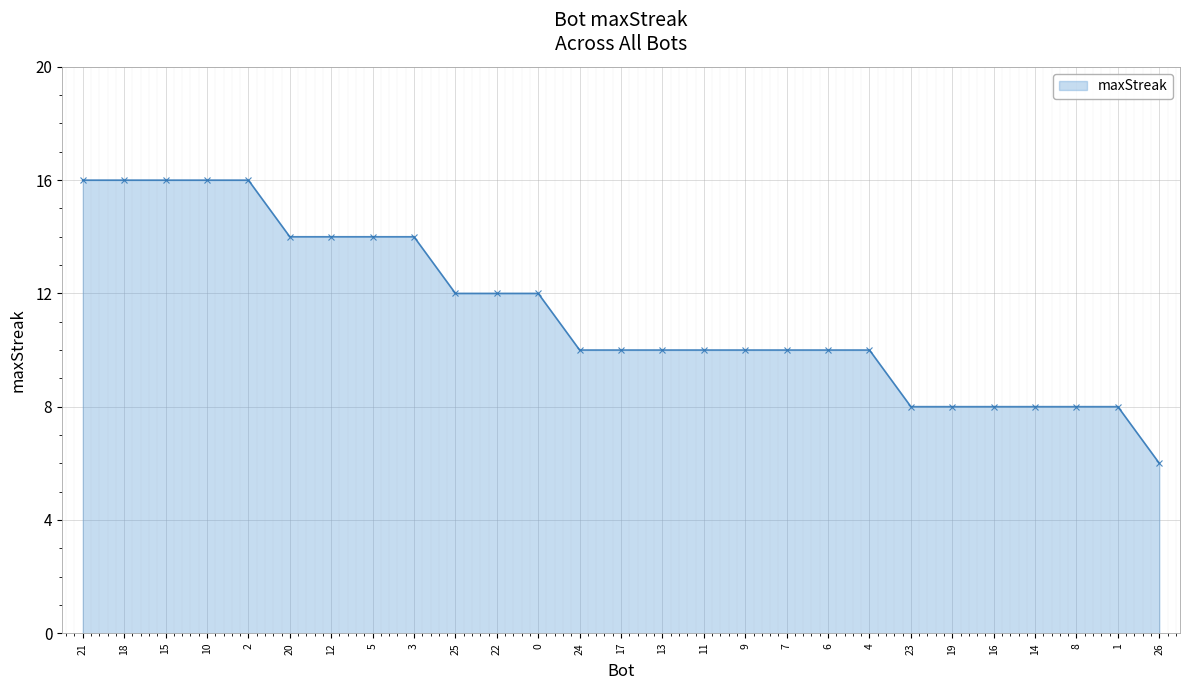

What is the difference between the maximum and minimum values?

10